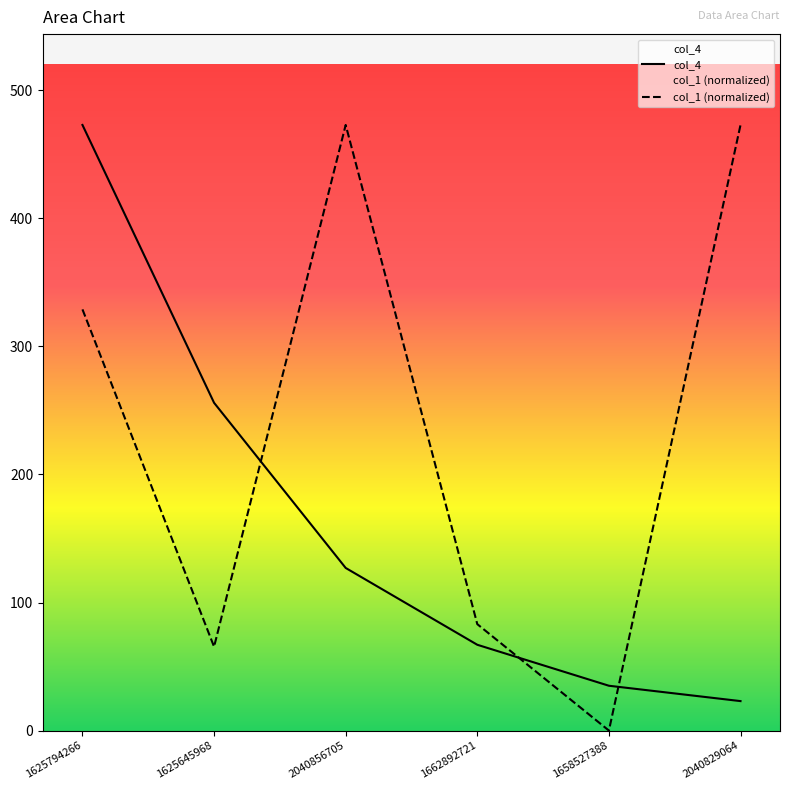

How many intersections are there between col_4 and col_1?

3